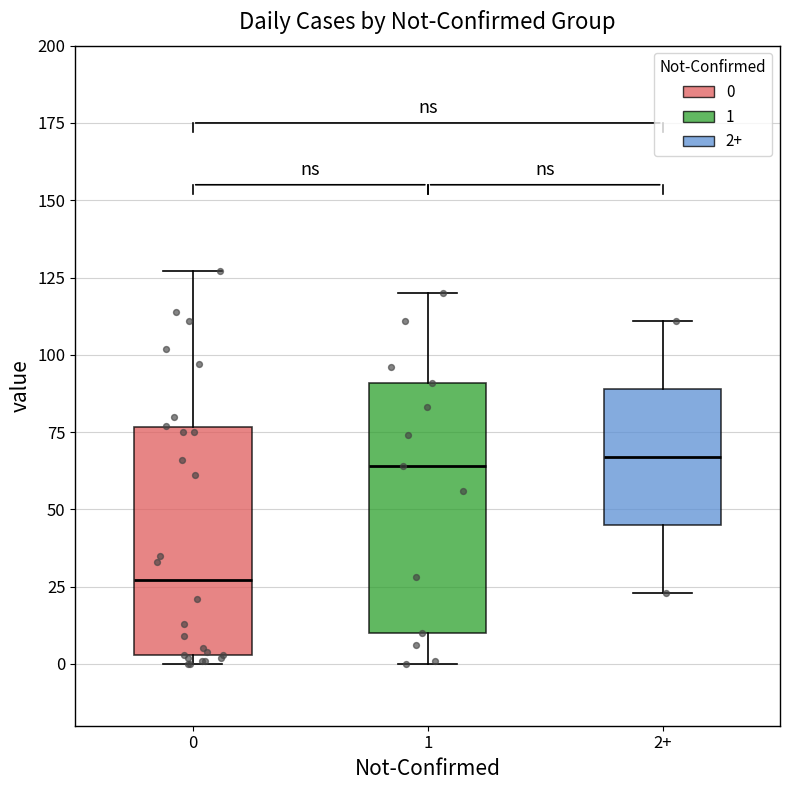

Reading left to right, transcribe this box plot: for each box, give where its median line is, the range the box spans, and where its two whiskers end, as read against the y-axis. The values are not printed on the chart, so give them approximately, as read against the axis.

0: median 25, box 5 to 75, whiskers 0 to 125
1: median 65, box 10 to 90, whiskers 0 to 120
2+: median 65, box 45 to 90, whiskers 25 to 110